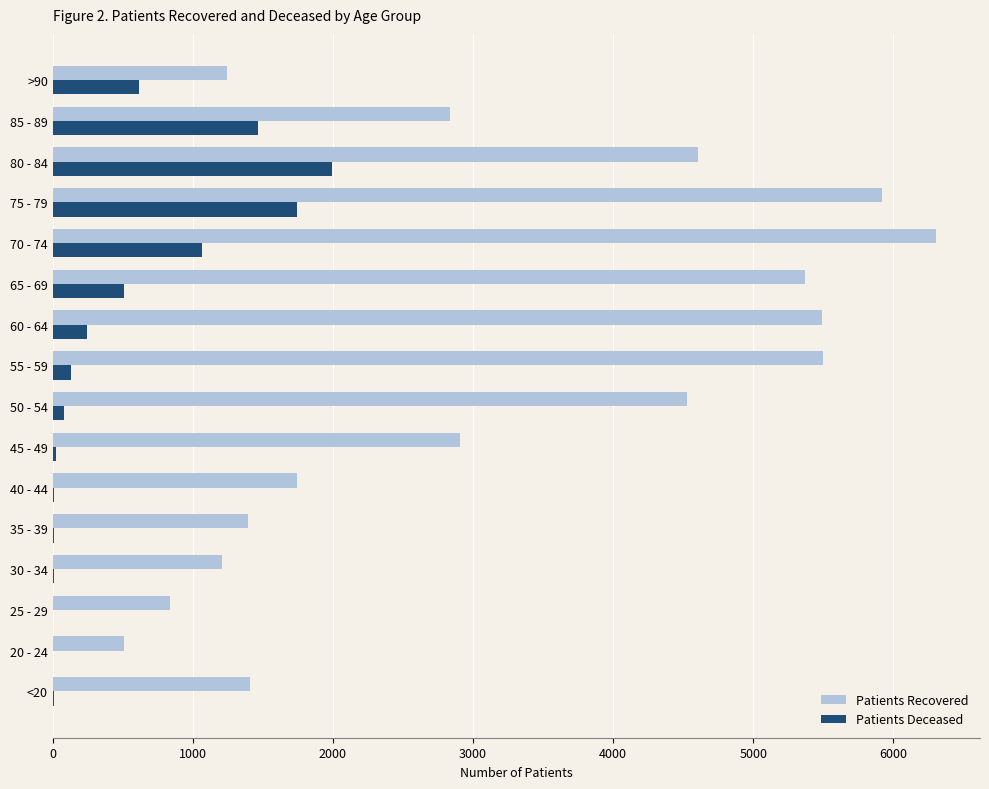

The value of Patients Recovered at >90 is 1245. True or false?

True